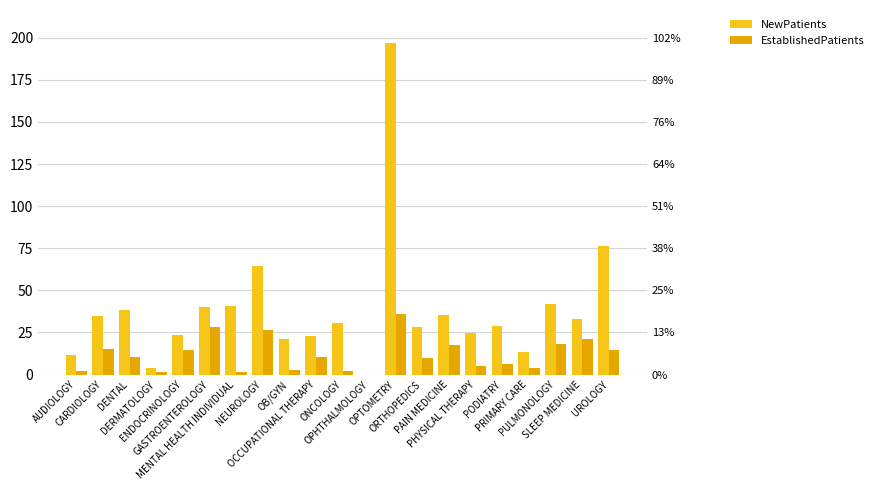

What position from the left is ONCOLOGY?

11